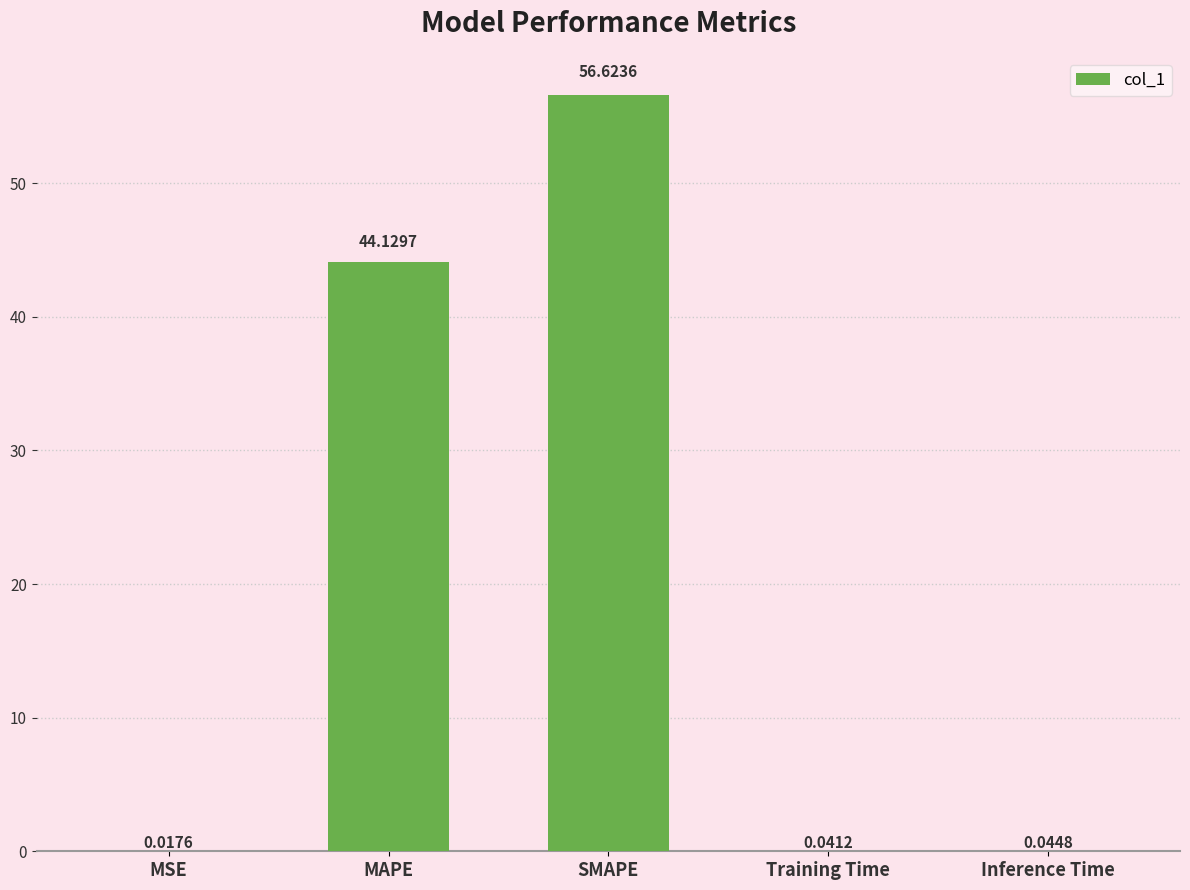

At which category does the chart reach its peak across all series?

SMAPE